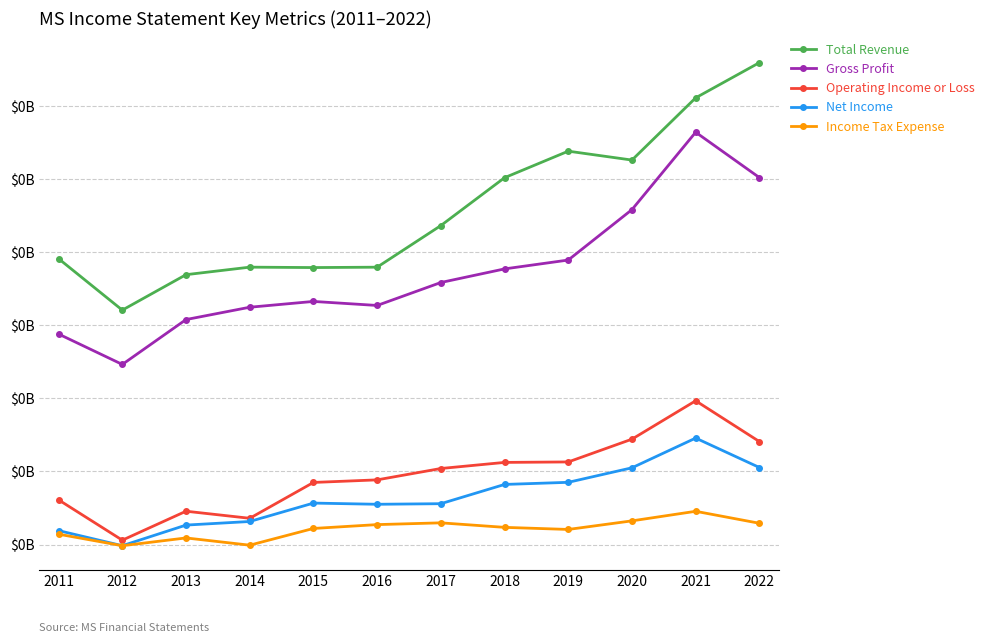

What is the total value across all series at 2016?

0.1